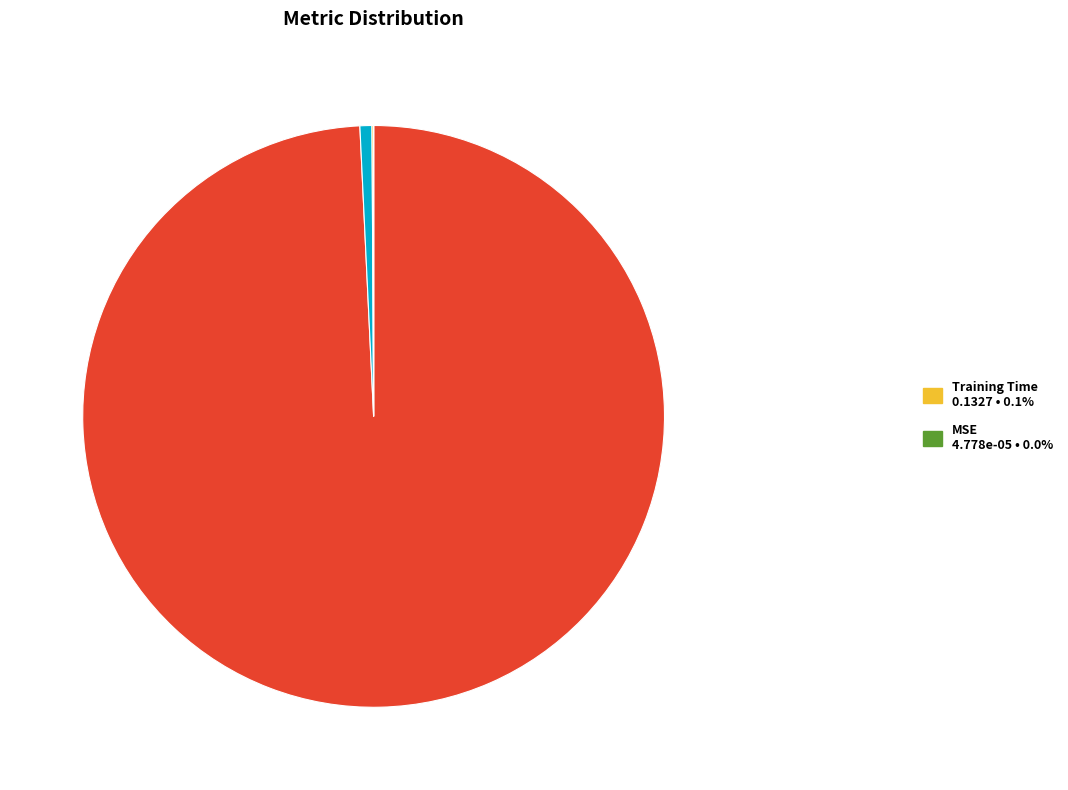

Does any single category account for the majority?

Yes